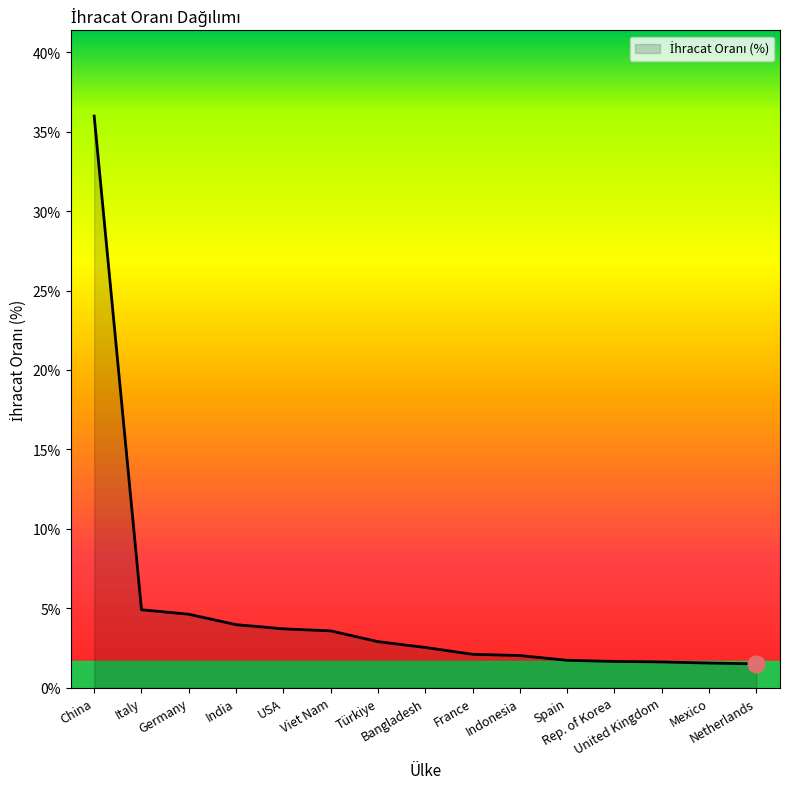

How many lines are shown in the chart?

1